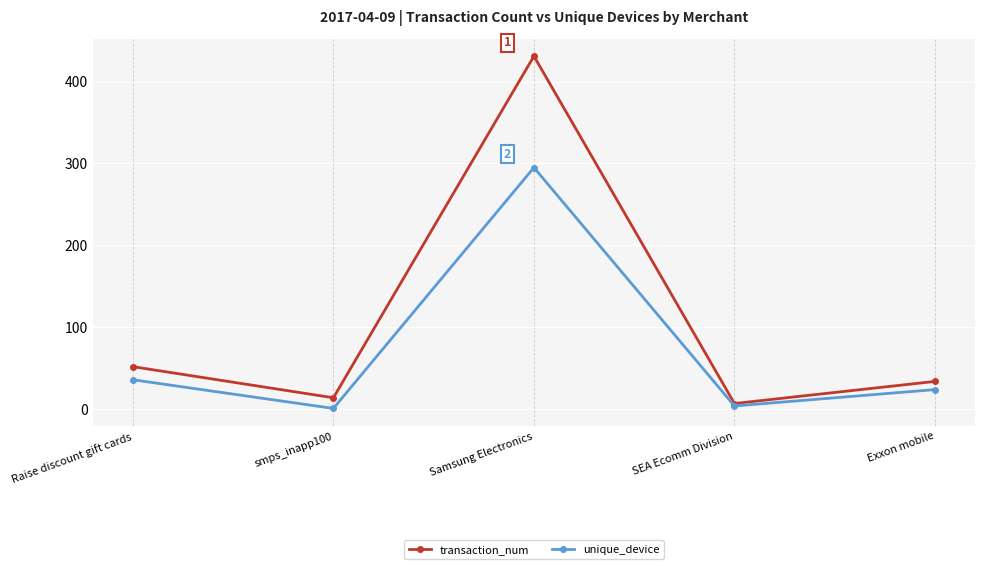

Reading left to right, list all the values displayed in this chart.

transaction_num: 52	14	431	7	34
unique_device: 36	1	295	4	24